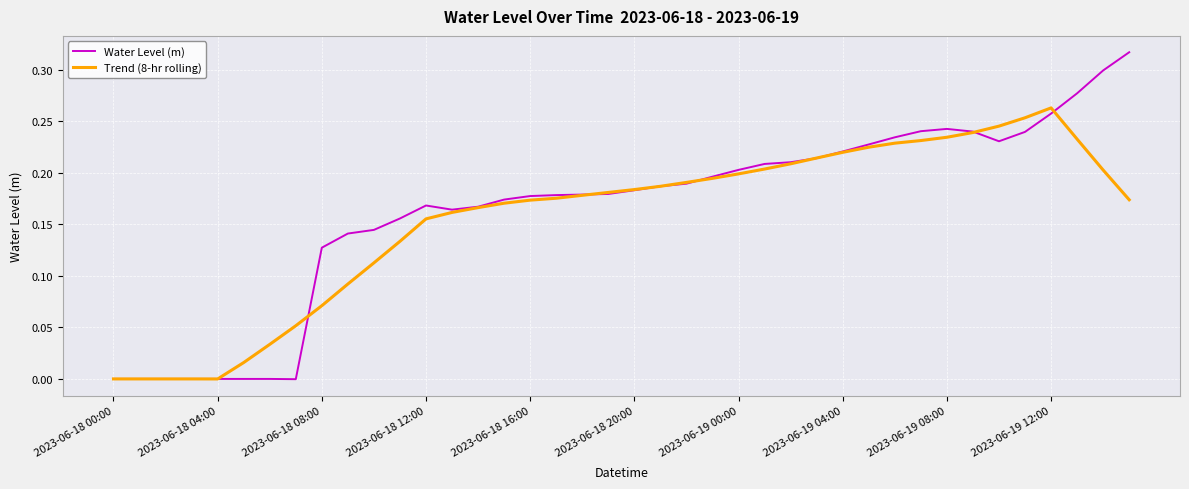

What is the sum of all Trend (8-hr rolling) values?

6.2